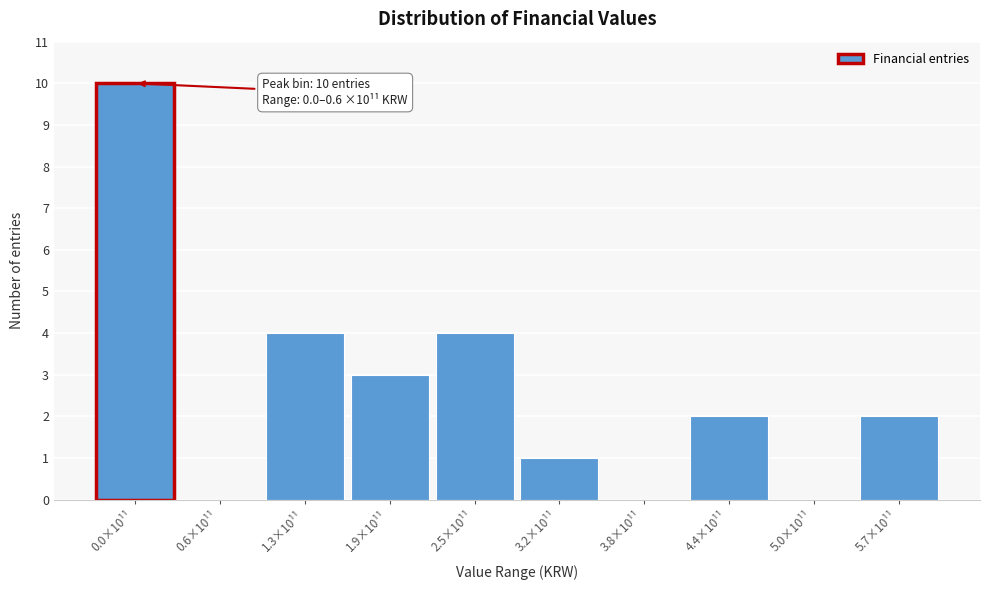

Reading right to left, transcribe all the data shown in this chart.

5.7×10¹¹=2	5.0×10¹¹=0	4.4×10¹¹=2	3.8×10¹¹=0	3.2×10¹¹=1	2.5×10¹¹=4	1.9×10¹¹=3	1.3×10¹¹=4	0.6×10¹¹=0	0.0×10¹¹=10